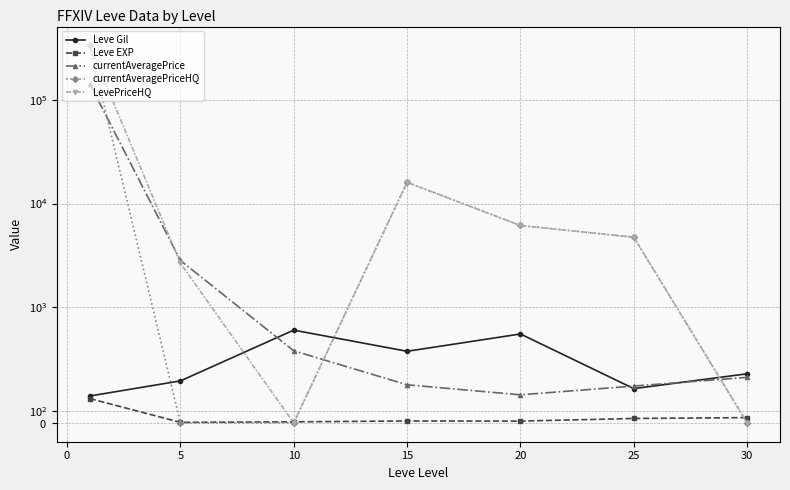

What is the difference between the maximum and minimum values in the Leve EXP series?

206.3